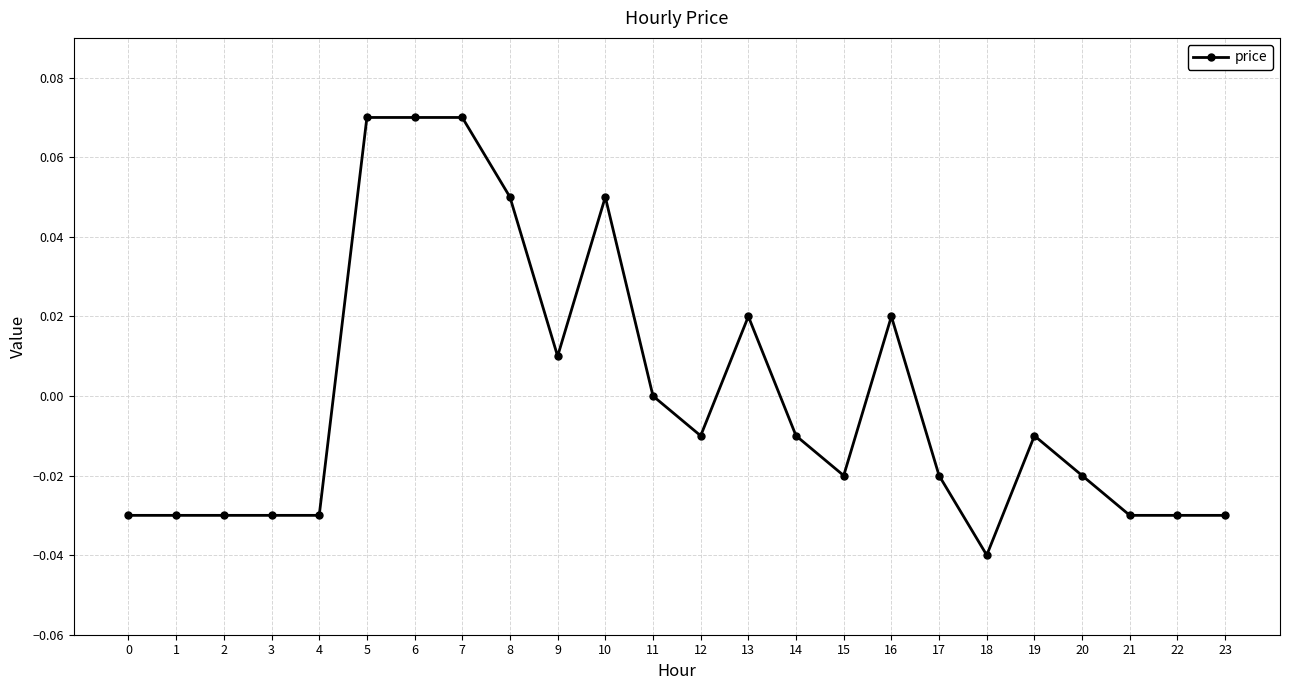

Where is the data nearest to the value 0?

11